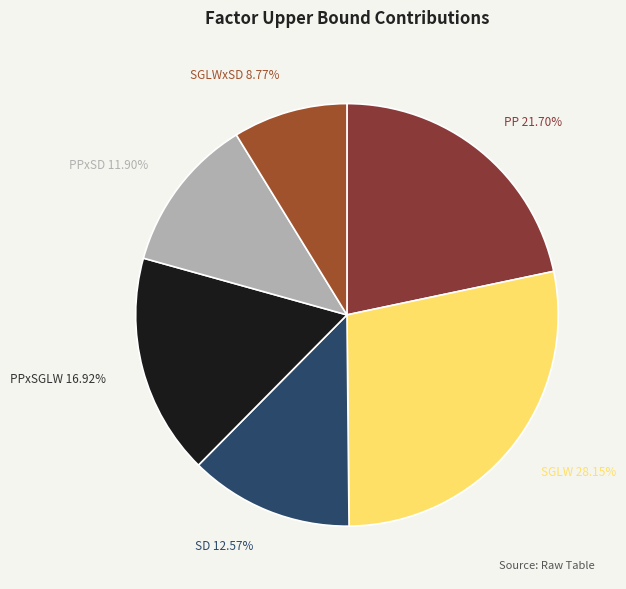

Which category has the smallest portion of the pie?

SGLWxSD